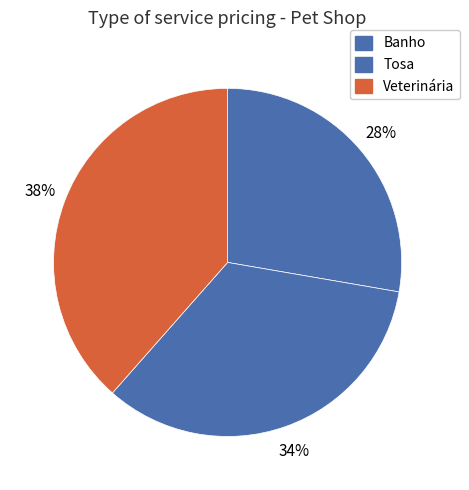

How many slices are in this pie chart?

3